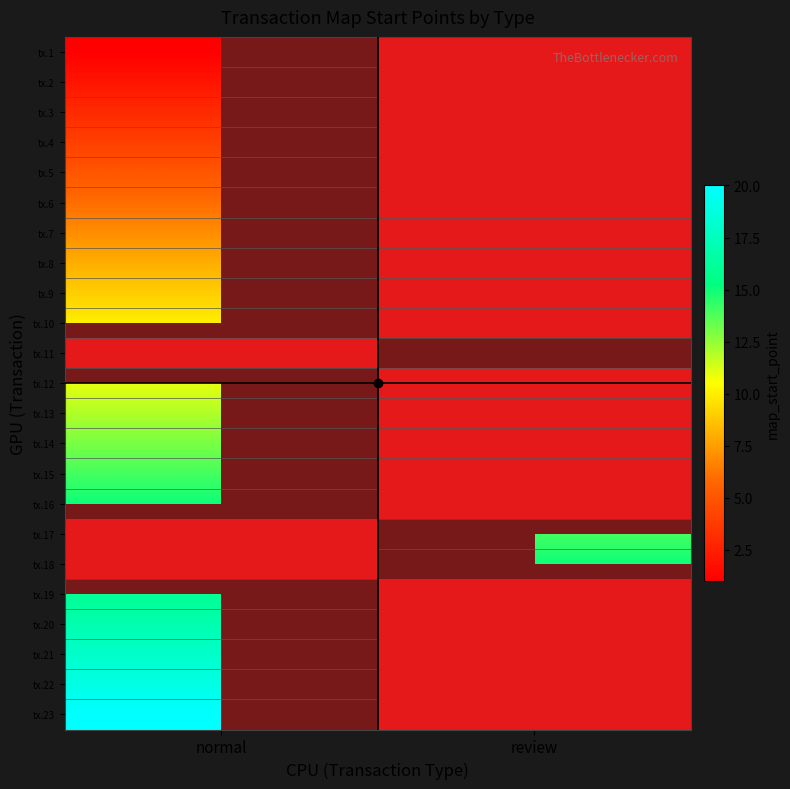

Which category has the highest value in the tx.6 series?

normal